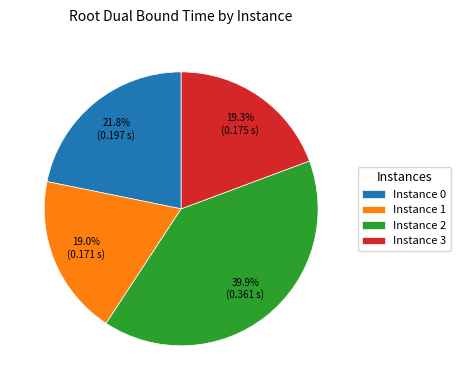

Which has a higher value, Instance 1 or Instance 0?

Instance 0